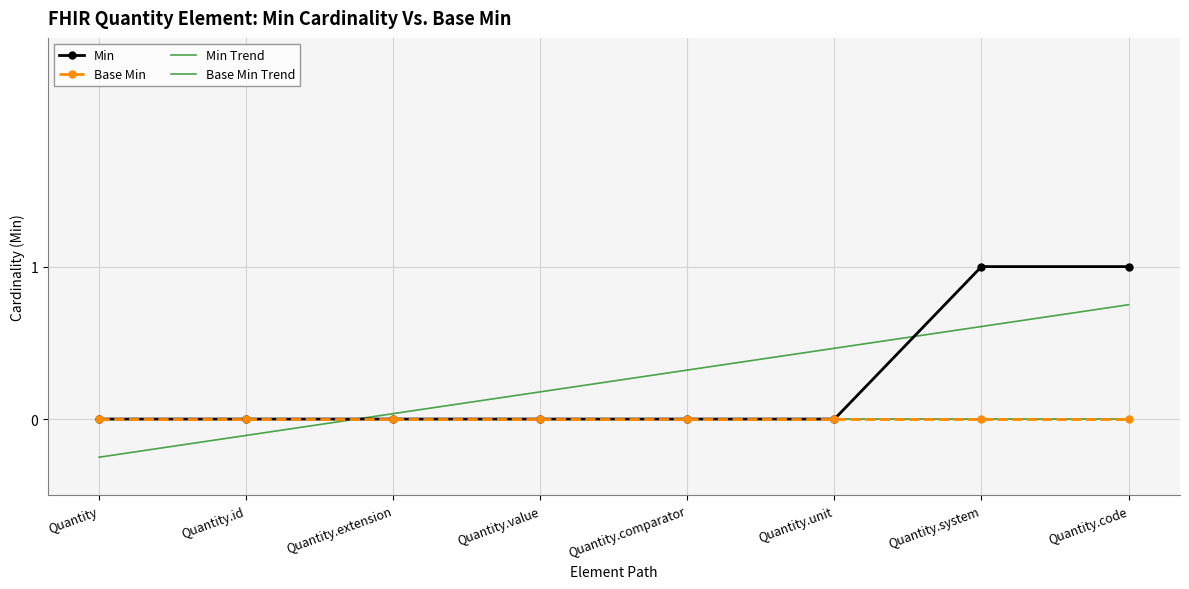

What is the difference between the second highest and minimum values in the Min series?

1.0